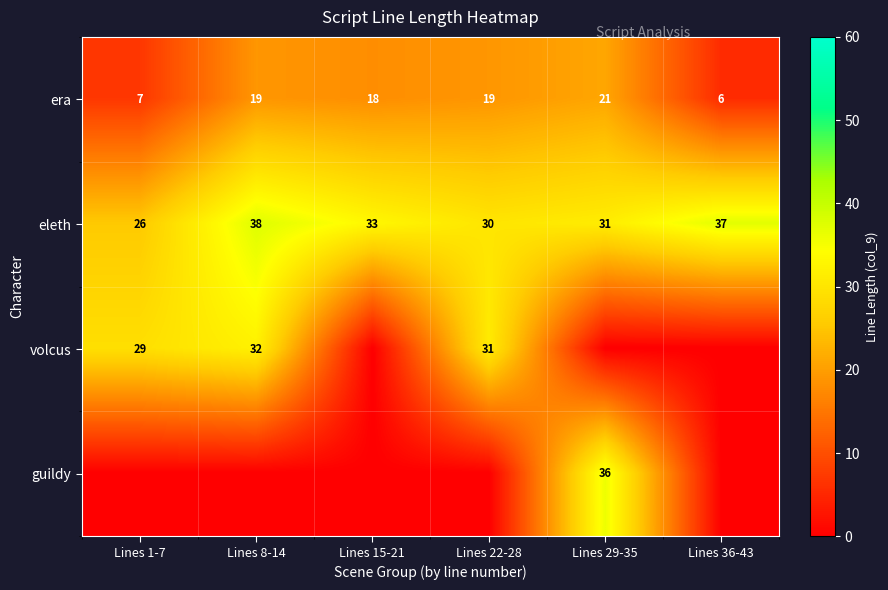

The value of eleth at Lines 8-14 is 64.6. True or false?

False